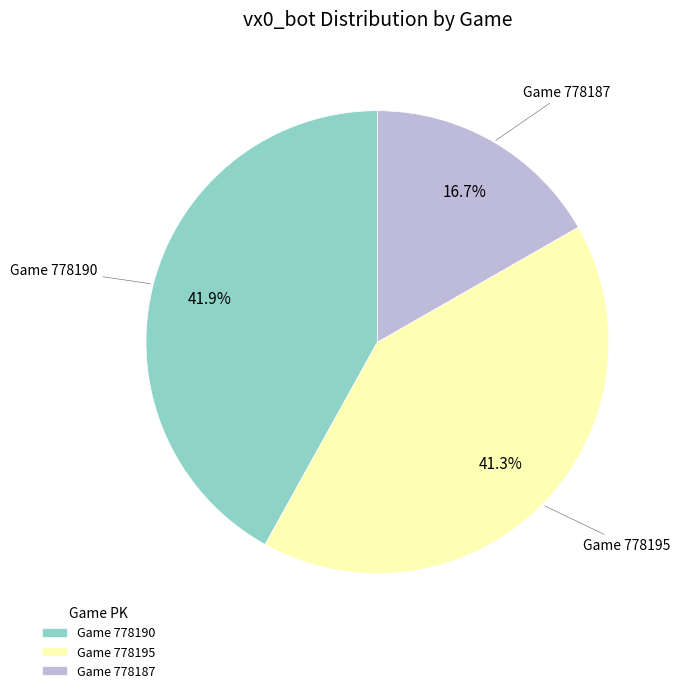

What is the smallest slice in the pie chart?

Game 778187